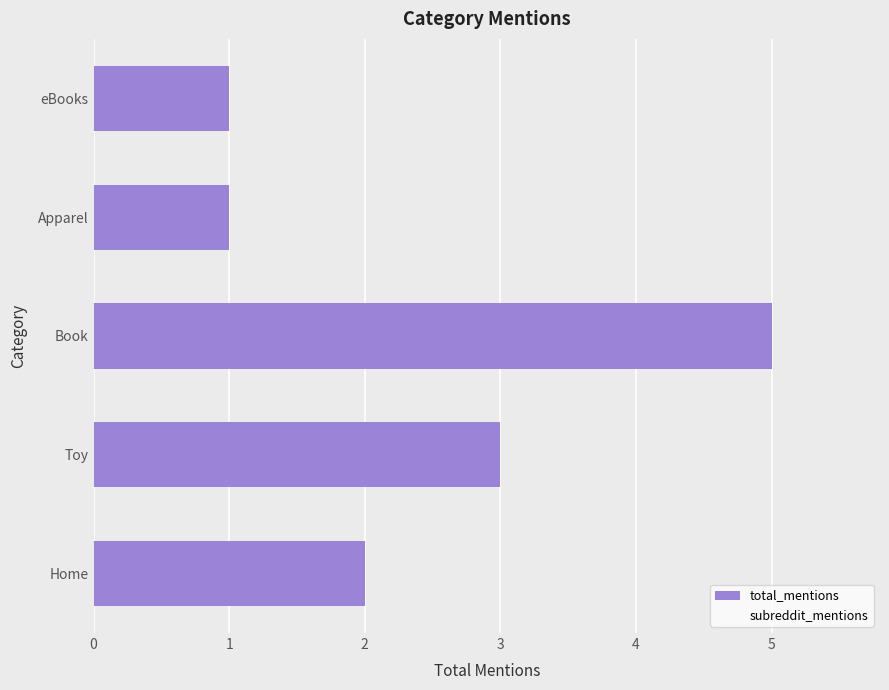

The chart shows a value of 2 at Book. True or false?

False